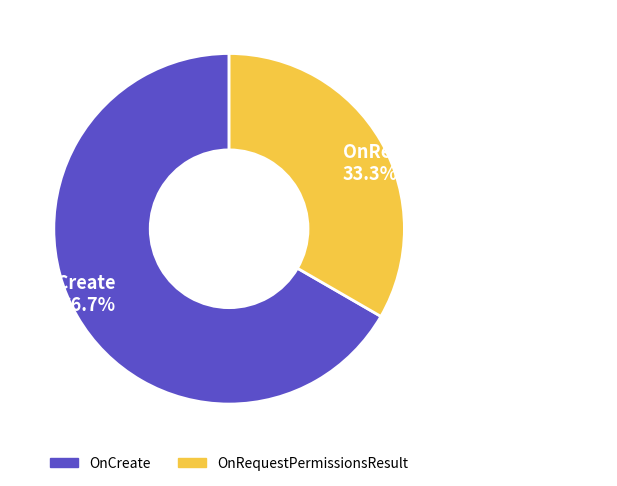

What is the ratio of the value at OnCreate to the value at OnRequestPermissionsResult?

2.0